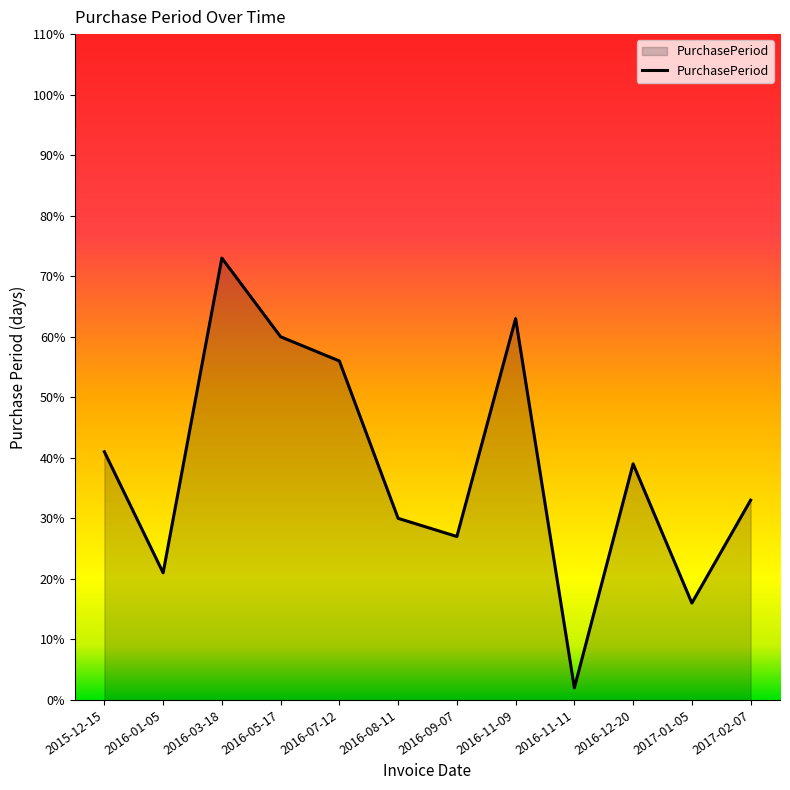

Reading right to left, extract all data points from this chart.

2017-02-07=33	2017-01-05=16	2016-12-20=39	2016-11-11=2	2016-11-09=63	2016-09-07=27	2016-08-11=30	2016-07-12=56	2016-05-17=60	2016-03-18=73	2016-01-05=21	2015-12-15=41